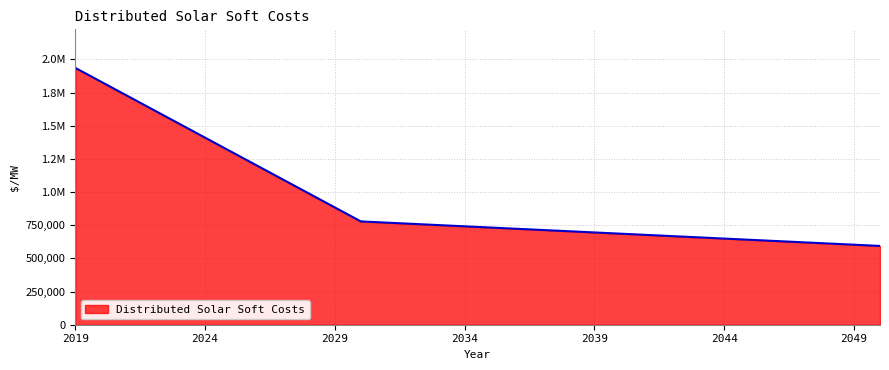

At which category does the chart reach its minimum across all series?

2050